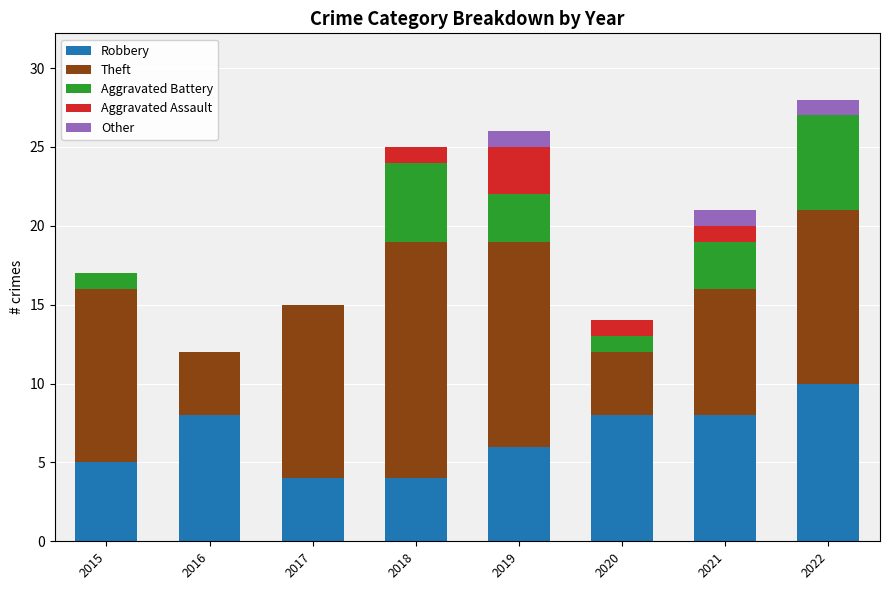

What value does the Robbery series have at 2017?

4